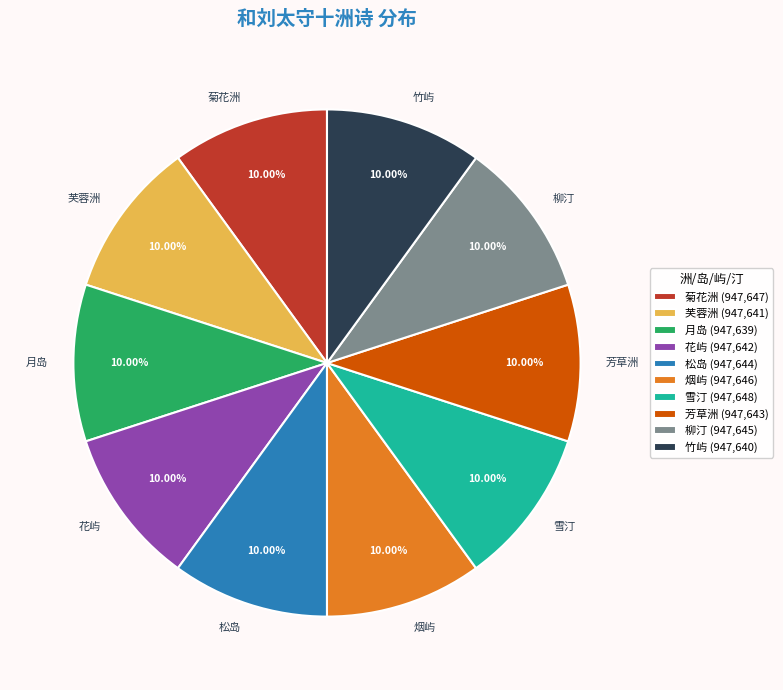

Does any single category account for the majority?

No